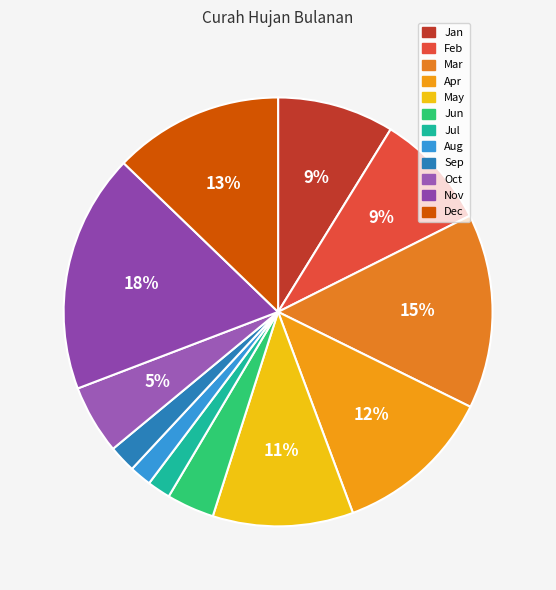

How many slices are in this pie chart?

12